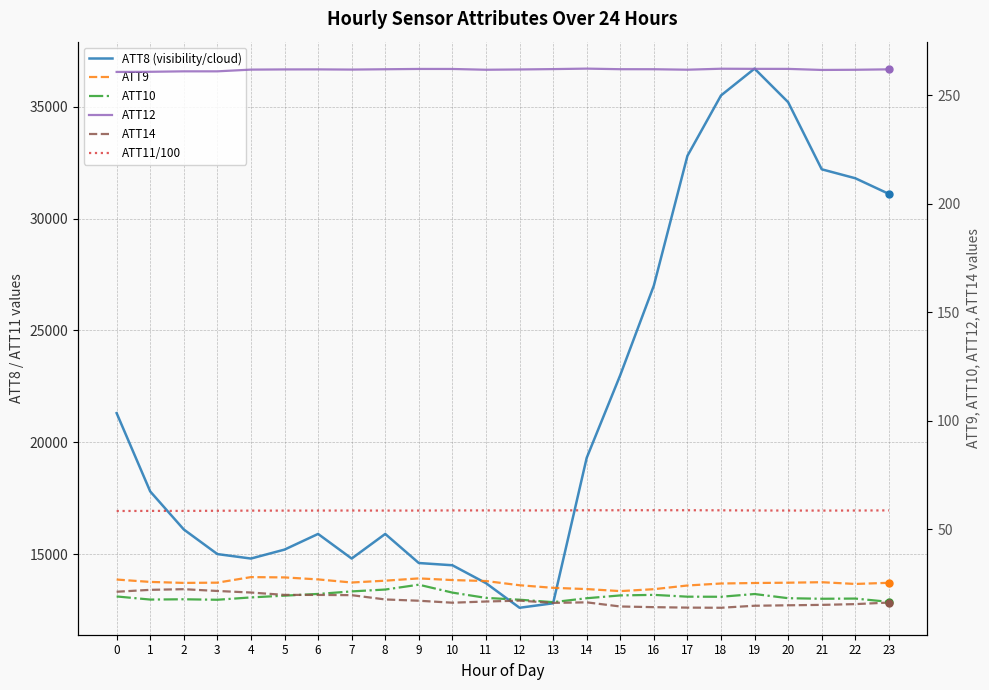

At how many categories does at least one series exceed 11397?

24